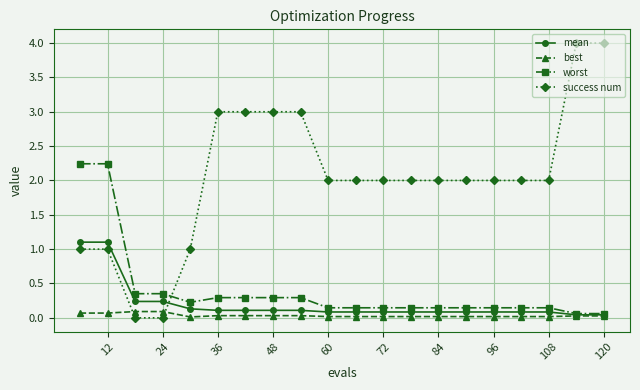

List the series in order of their peak value, lowest first.

best, mean, worst, success num